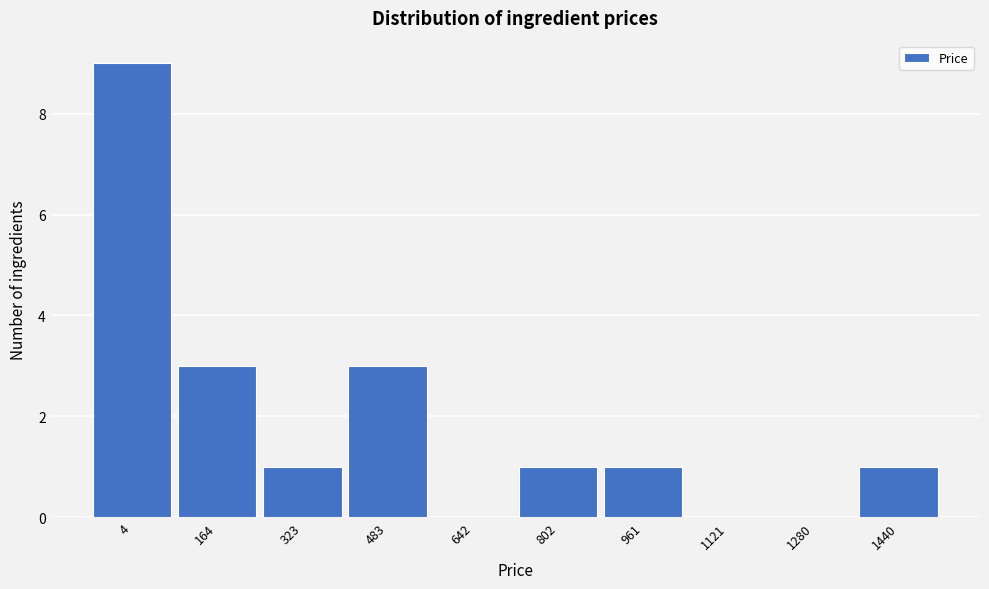

Reading left to right, transcribe all the data shown in this chart.

4=9	164=3	323=1	483=3	642=0	802=1	961=1	1121=0	1280=0	1440=1